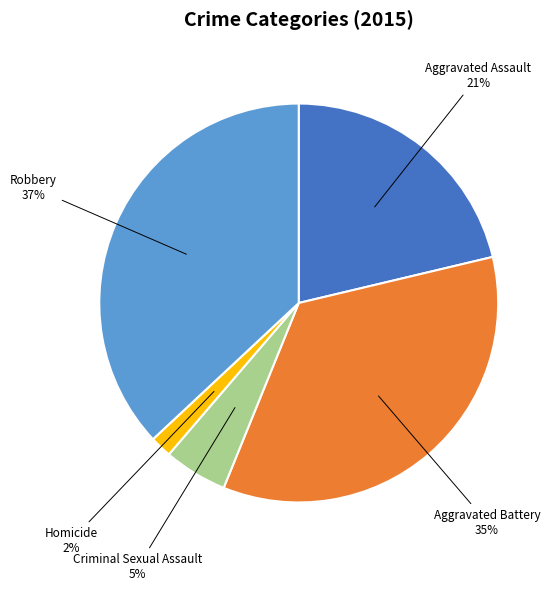

Combined, do Criminal Sexual Assault and Robbery account for over 50%?

No